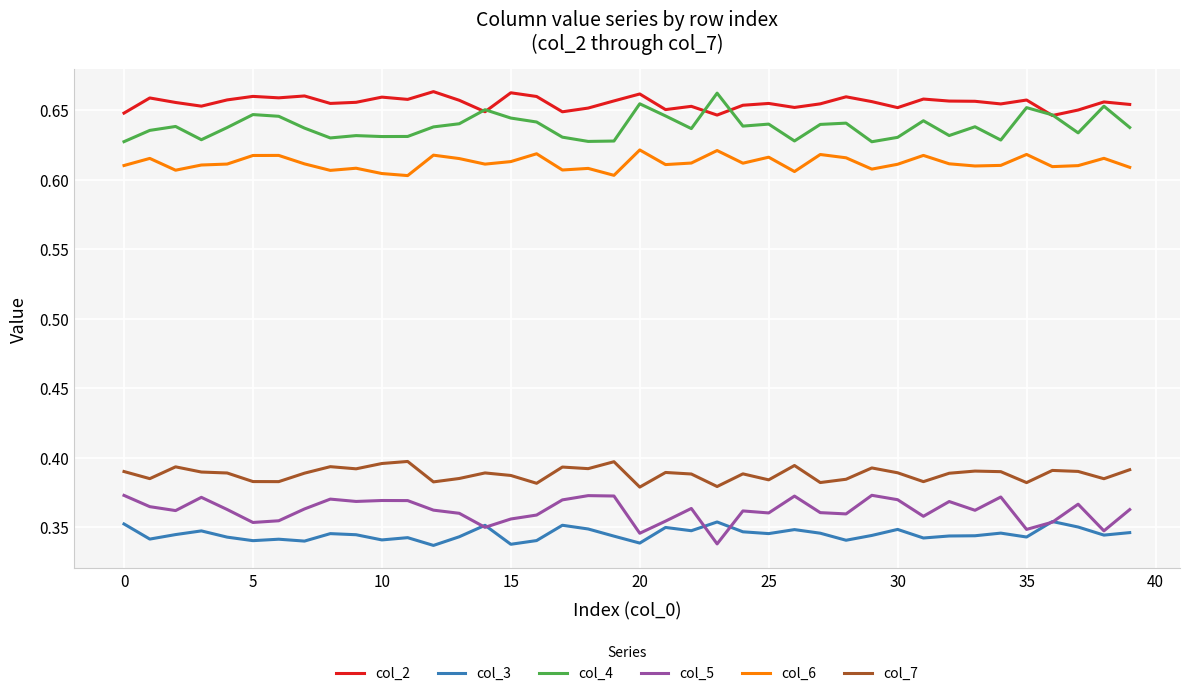

What are all the series names shown in the legend?

col_2, col_3, col_4, col_5, col_6, col_7